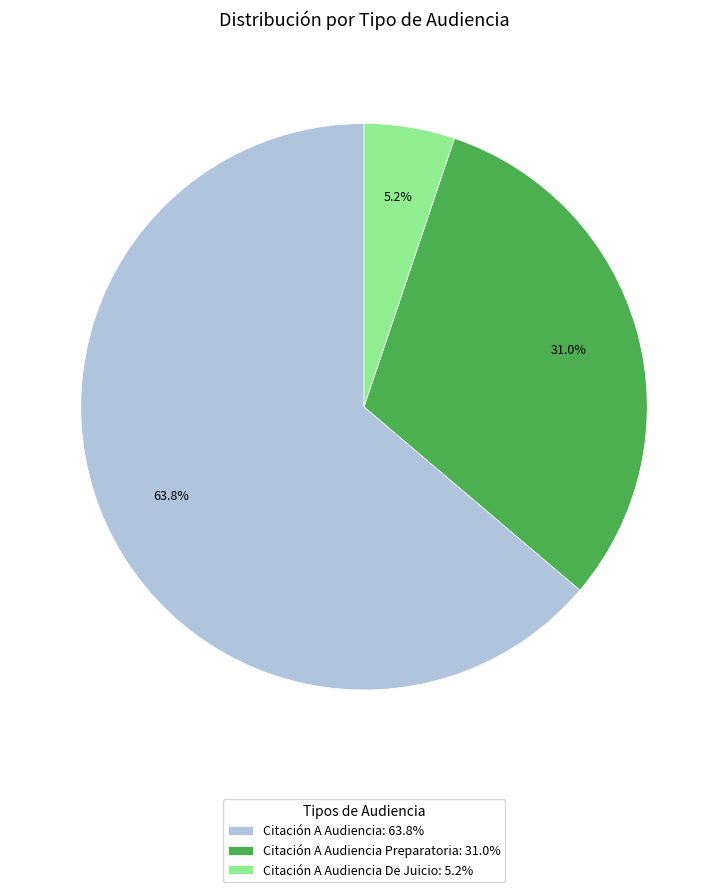

What is the total percentage of Citación A Audiencia Preparatoria: 31.0% and Citación A Audiencia De Juicio: 5.2%?

36.2%